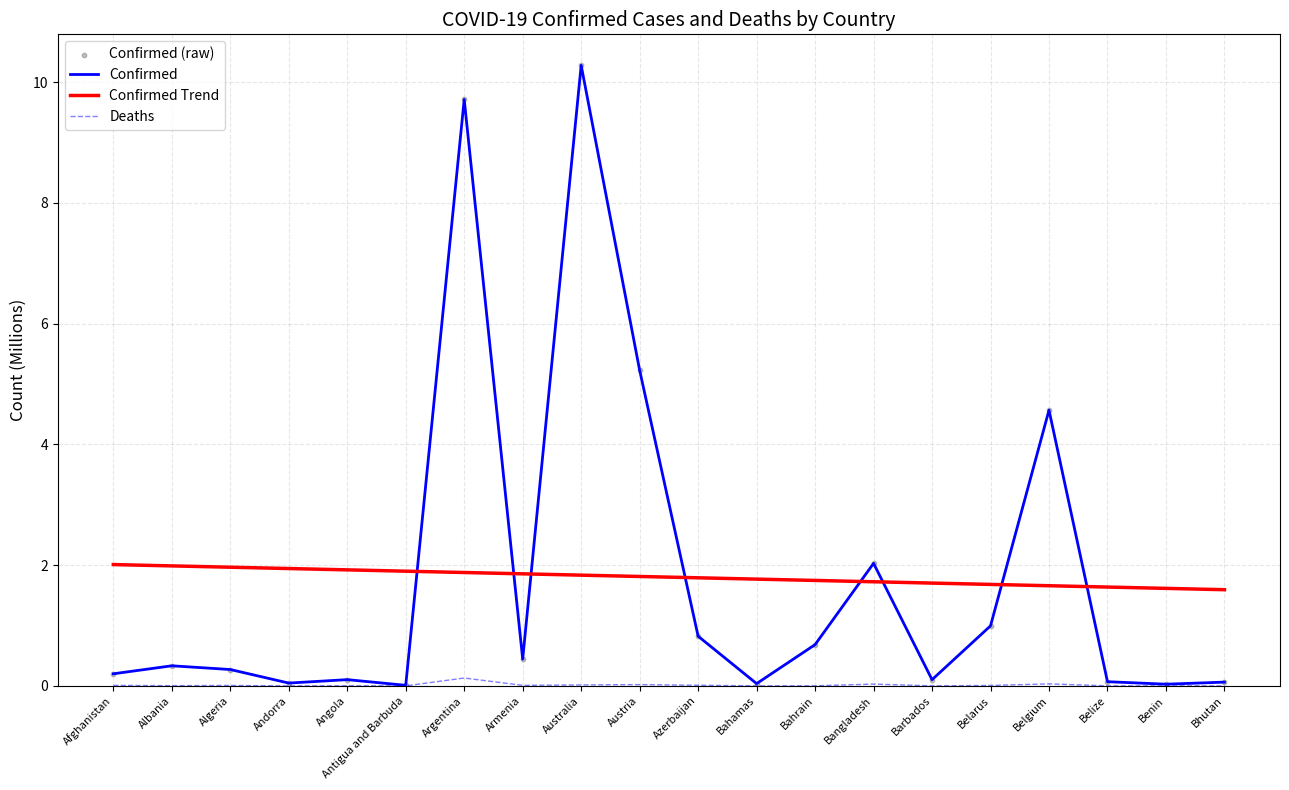

At which category does the chart reach its peak across all series?

Australia